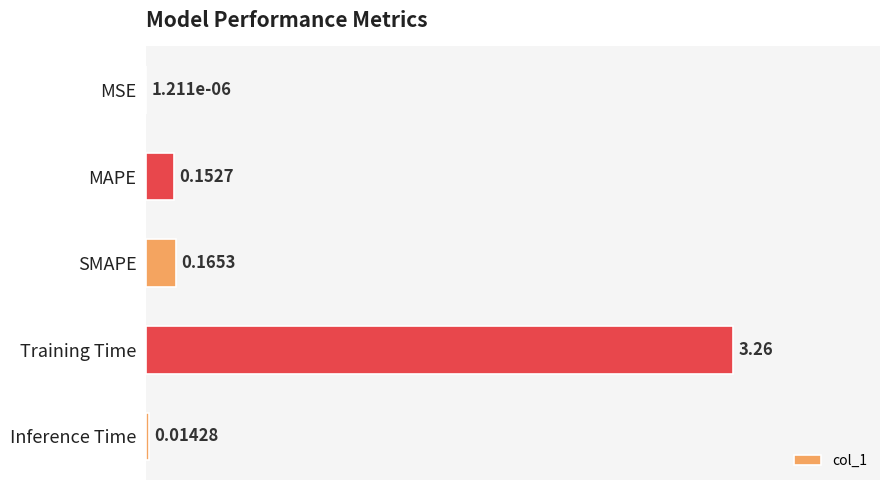

Which label corresponds to the largest value in the chart?

Training Time